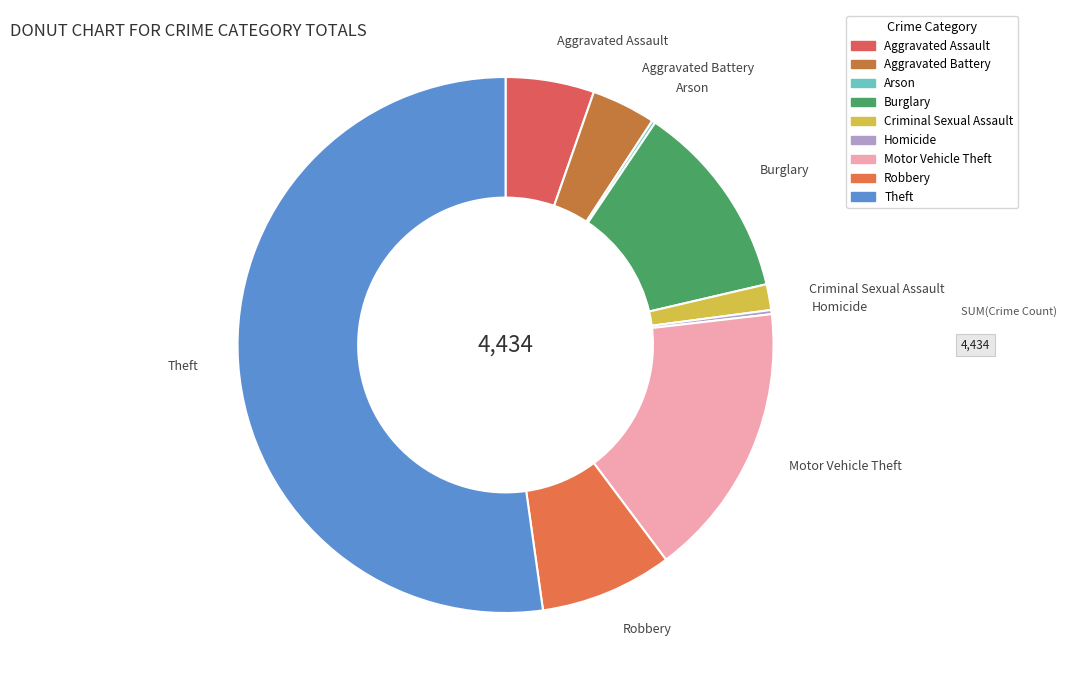

Do Aggravated Battery and Motor Vehicle Theft together represent more than half of the pie?

No